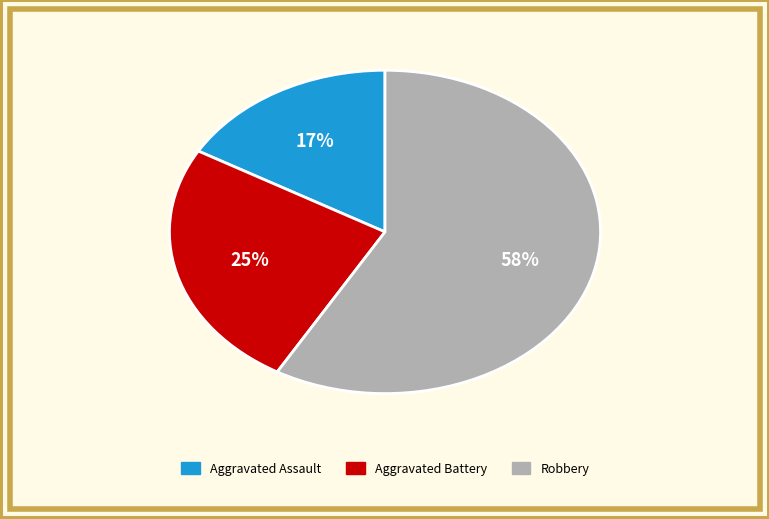

To the nearest percent, what is the average slice percentage?

33%